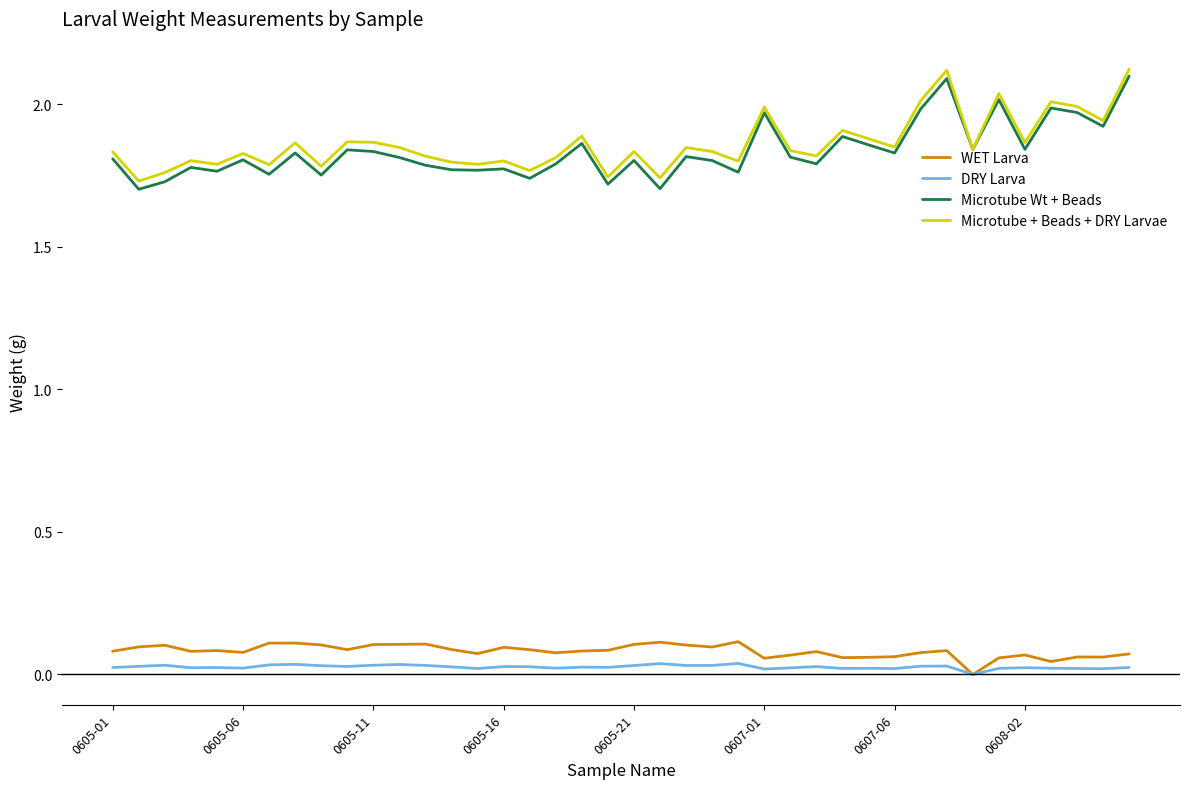

True or false: DRY Larva and Microtube Wt + Beads cross at least once.

False